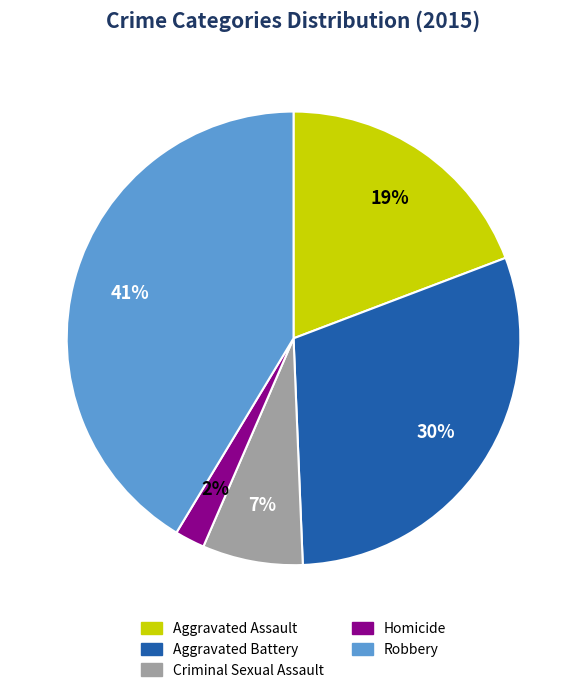

Does any single category account for the majority?

No